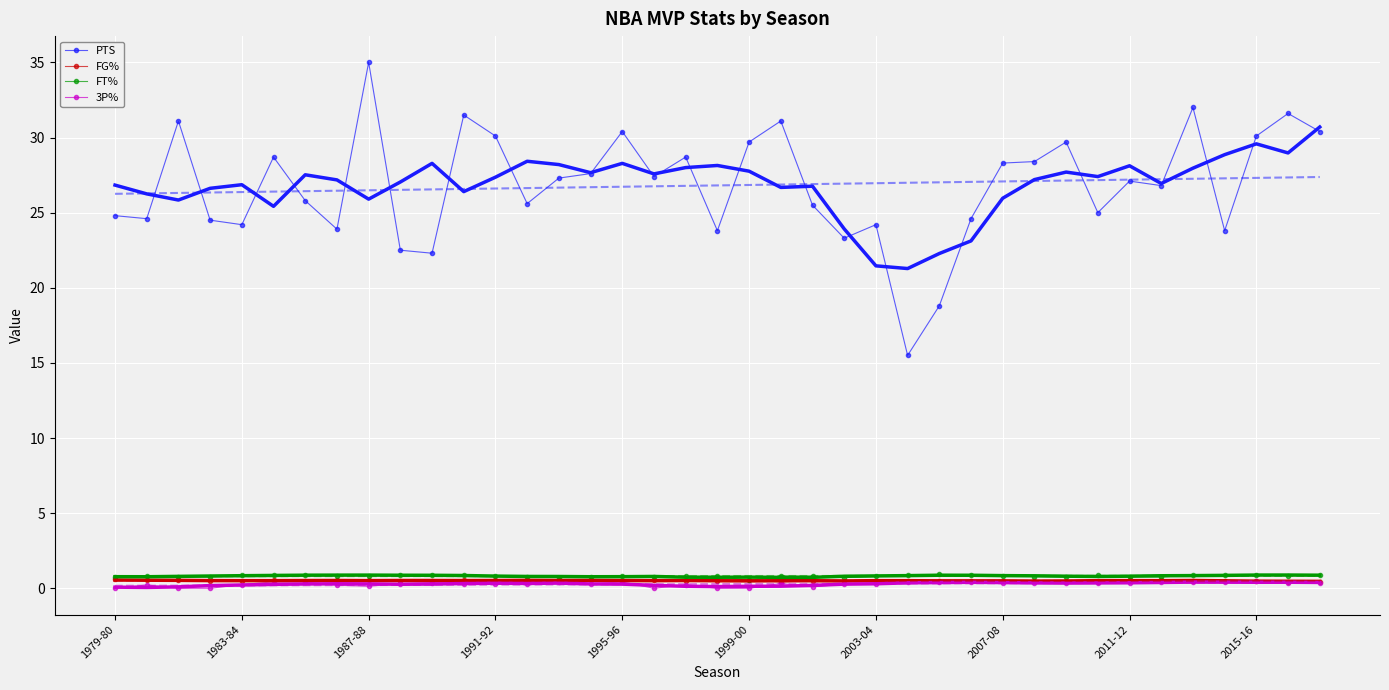

What is the maximum value shown in the chart?

35.0